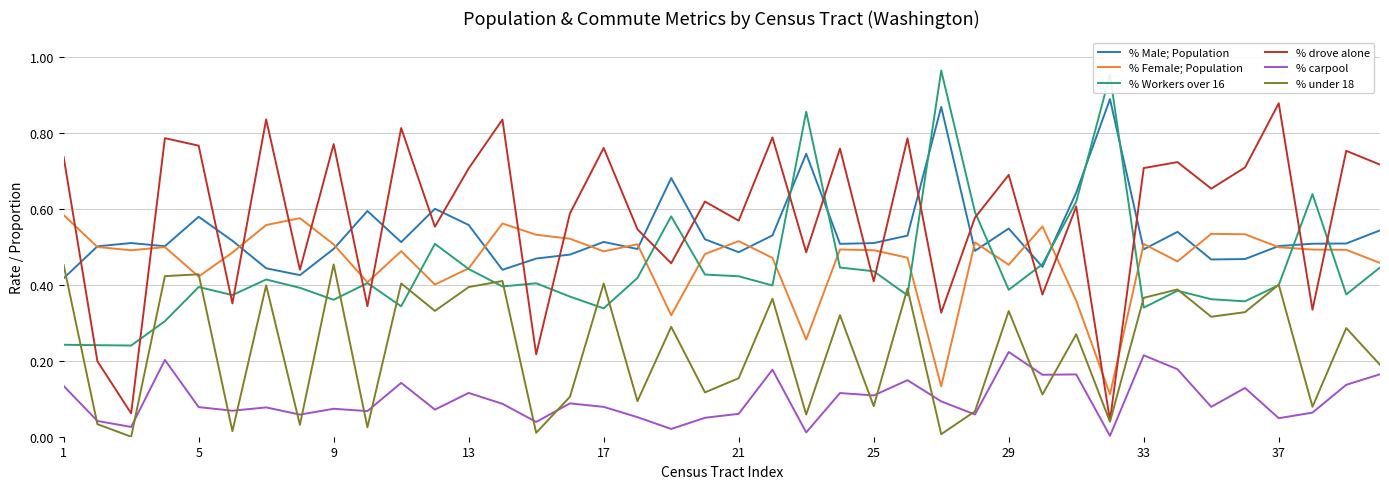

Which series has the largest total across all categories?

% drove alone